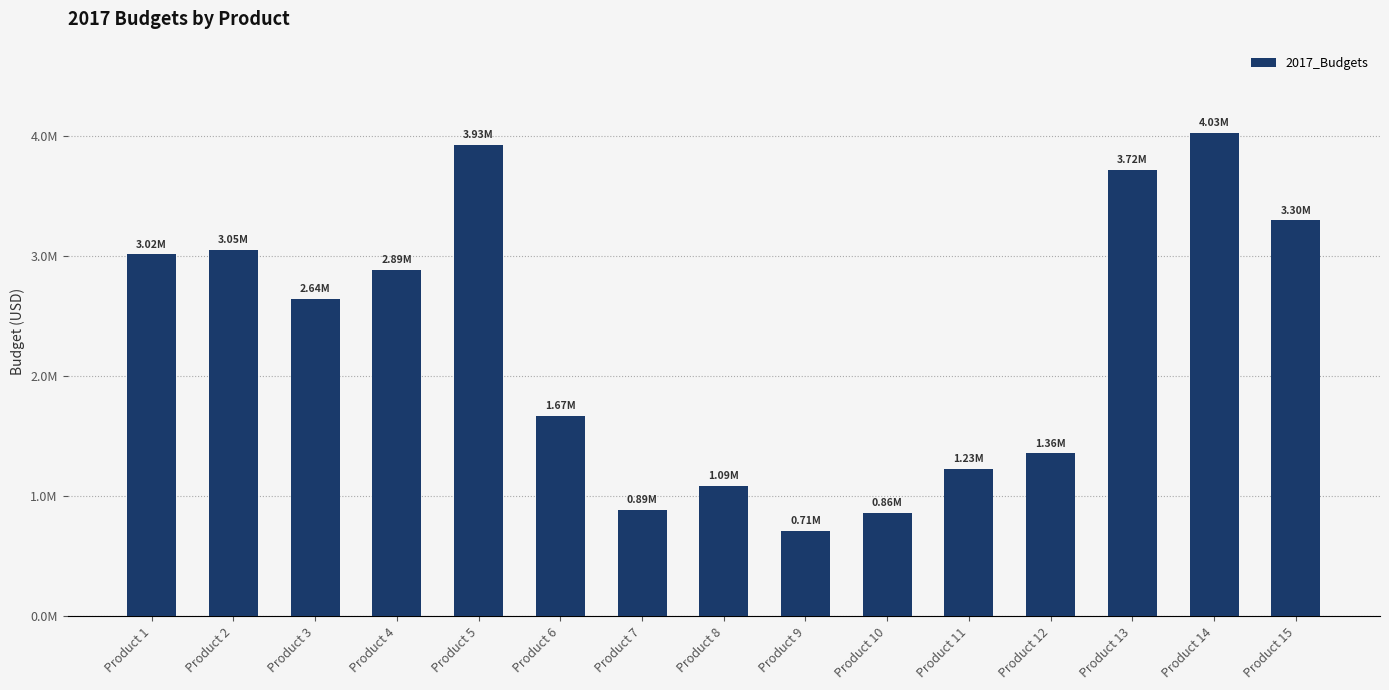

Are the bars horizontal?

No